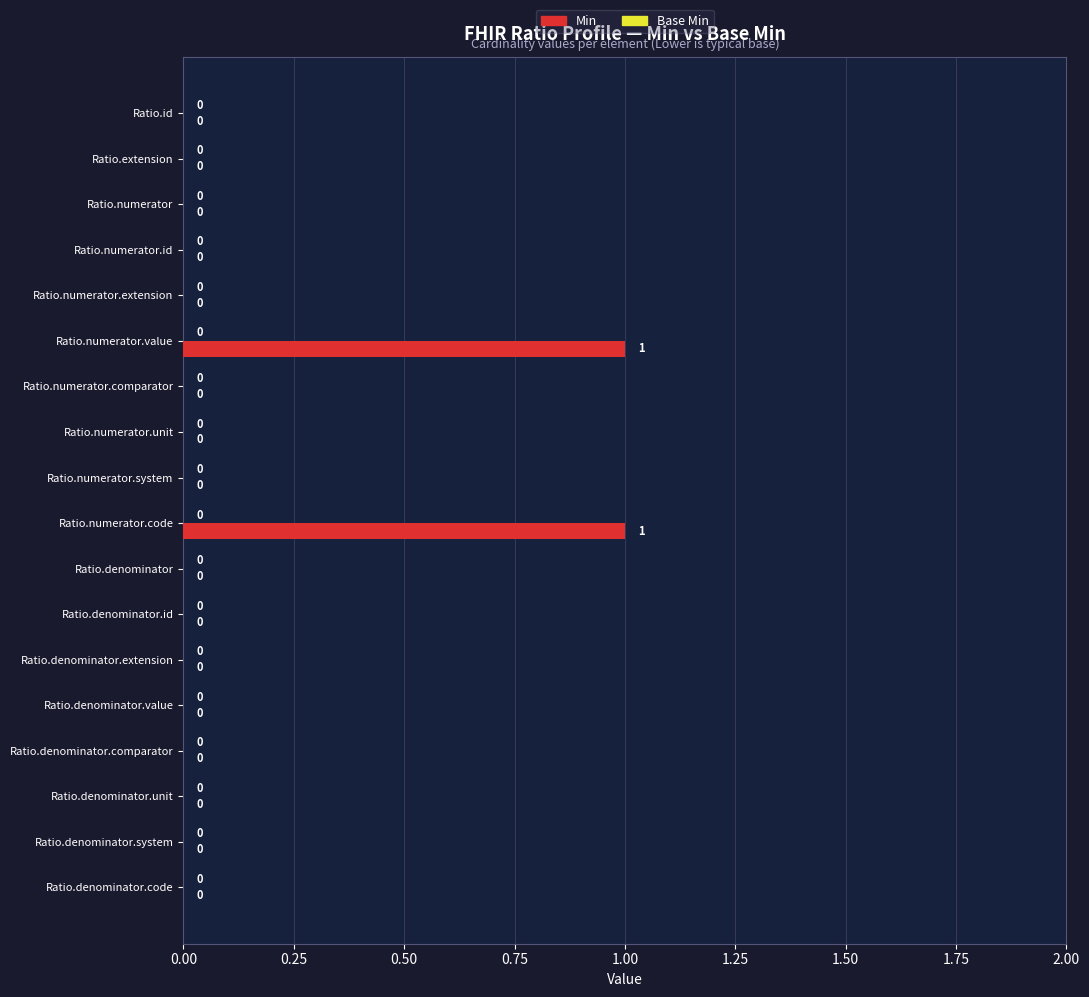

Is it true that the value at Ratio.numerator.comparator is 0?

True